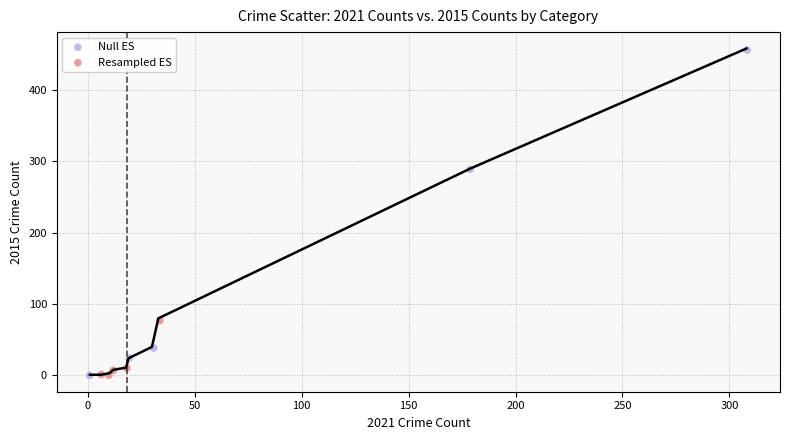

Which series reaches the maximum Y coordinate?

Null ES